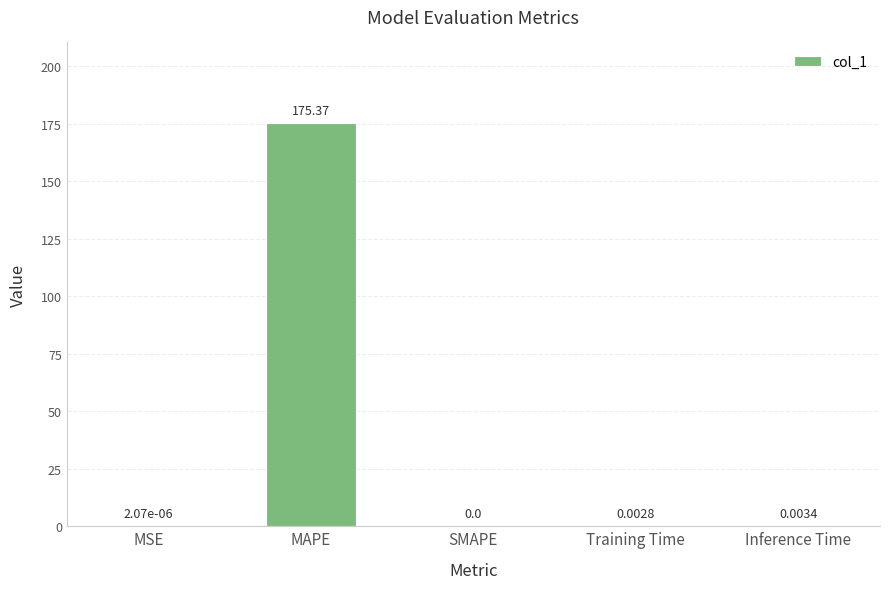

Which label corresponds to the largest value in the chart?

MAPE